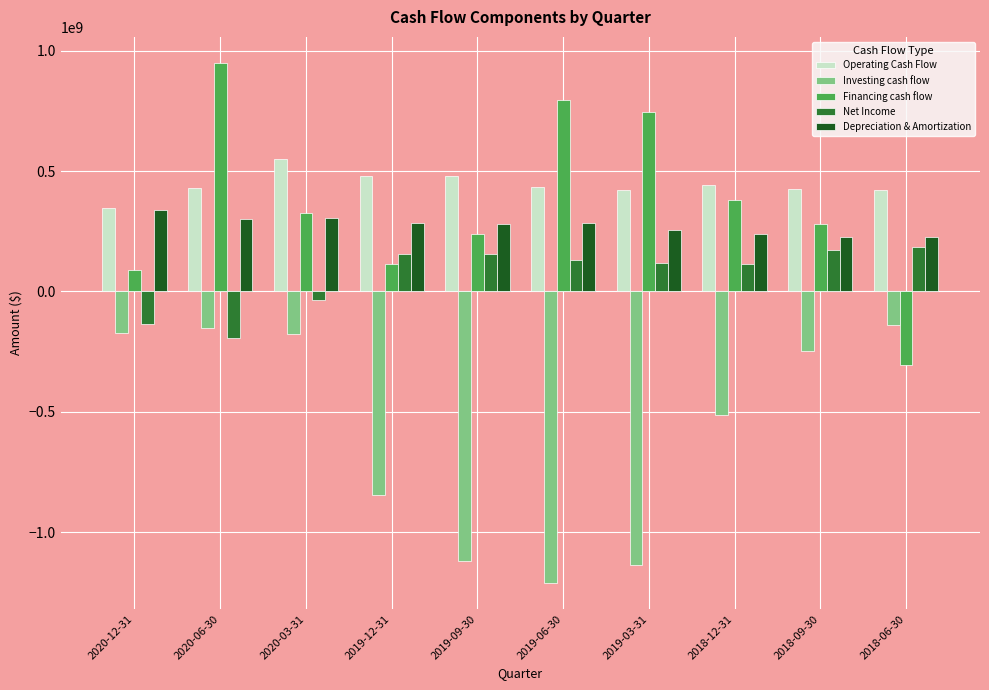

Rank the series at 2019-12-31 from highest to lowest value.

Operating Cash Flow, Depreciation & Amortization, Net Income, Financing cash flow, Investing cash flow